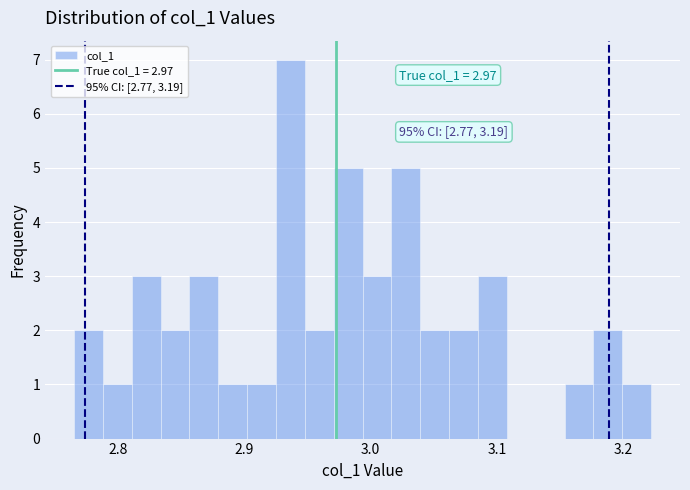

Around what value on the x-axis is the tallest bar? Give the approximate position of its centre, as read against the axis.

2.94